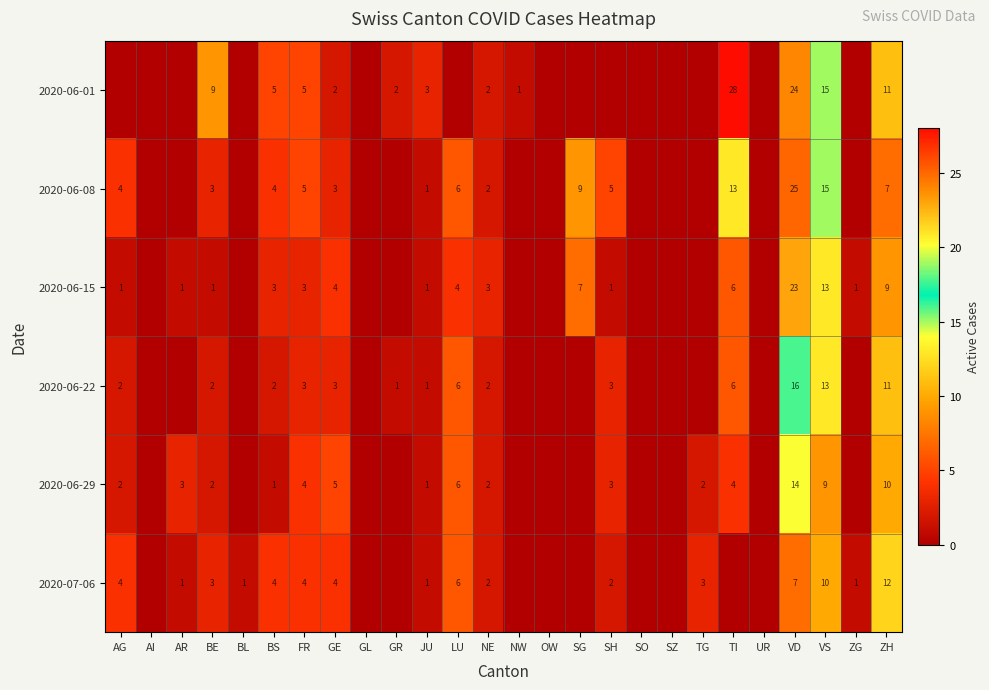

What is the total value across all series at BE?

20